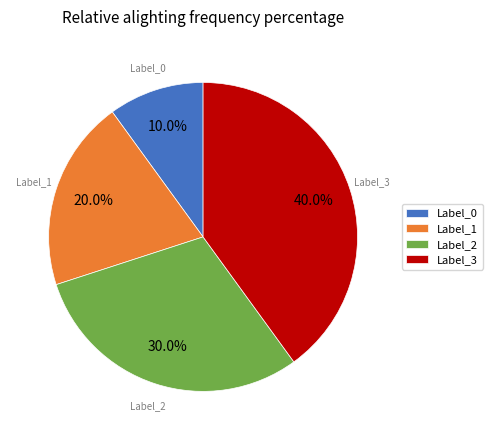

Rank the categories by value from highest to lowest.

Label_3, Label_2, Label_1, Label_0